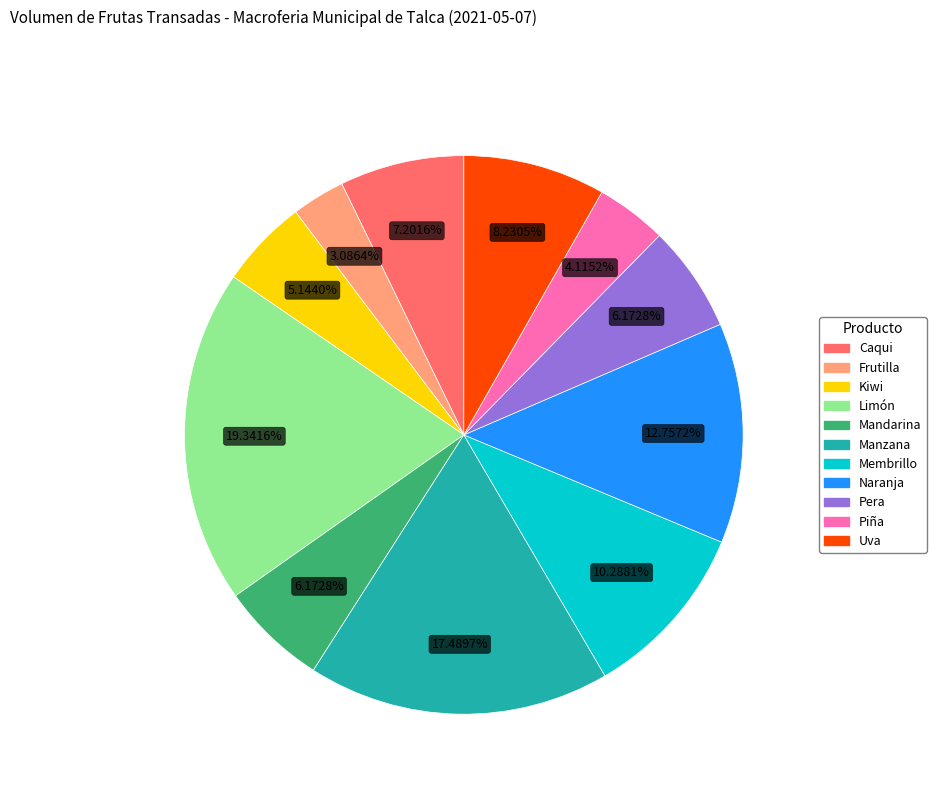

To the nearest percent, what percentage of the pie is Pera?

6%